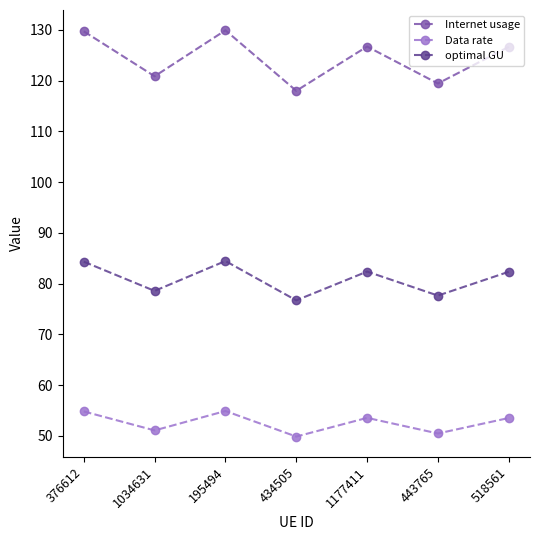

What is the sum of the optimal GU values at 443765 and 1034631?

156.2